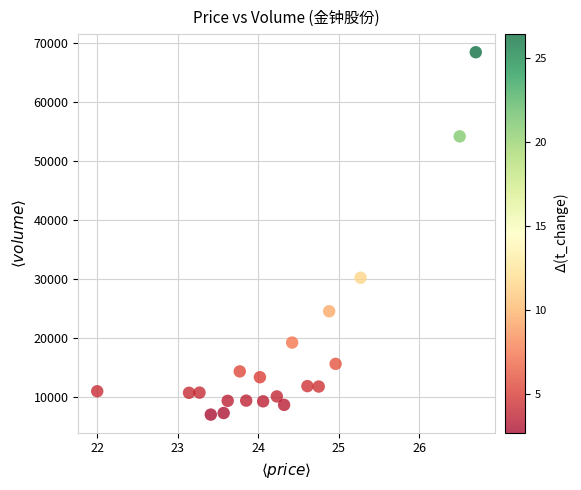

What Y value in the scatter plot is closest to 37739?

30243